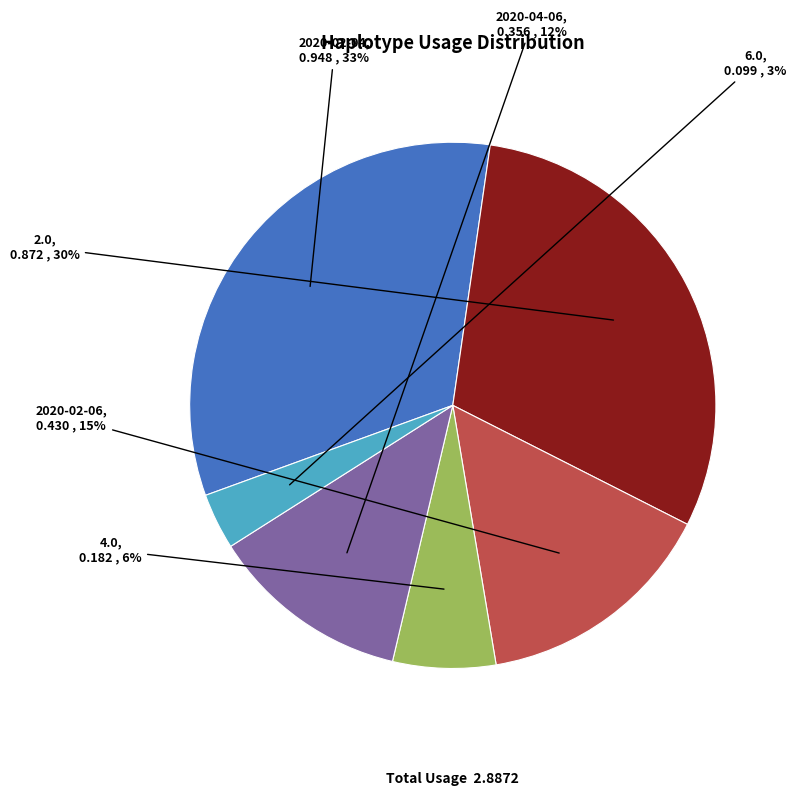

Is the sum of 2020-04-06 and 2020-02-04 greater than half?

No